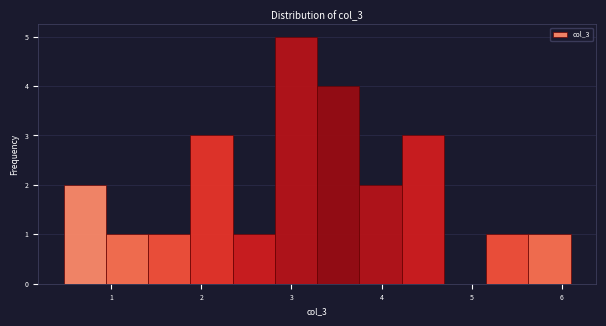

Over which range of the x-axis is the bar tallest?

2.8 to 3.3